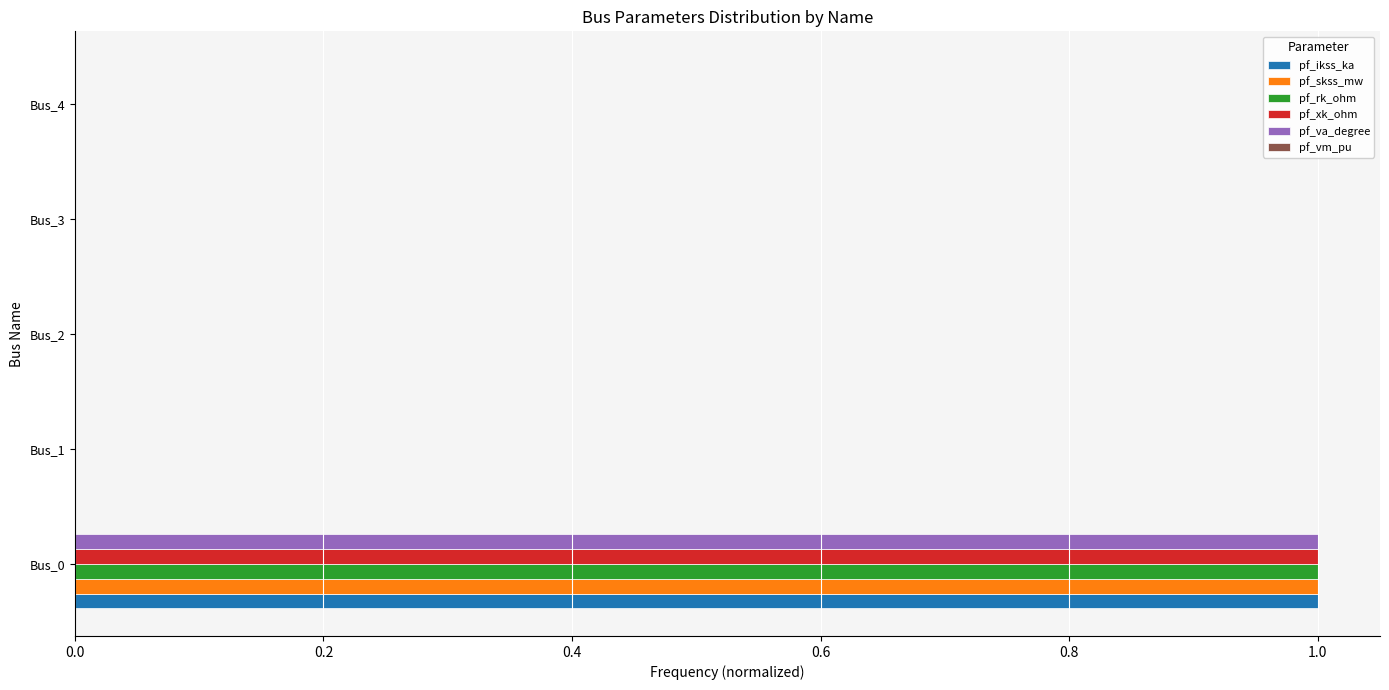

Is the value of pf_va_degree at Bus_0 greater than the value of pf_xk_ohm at Bus_4?

Yes